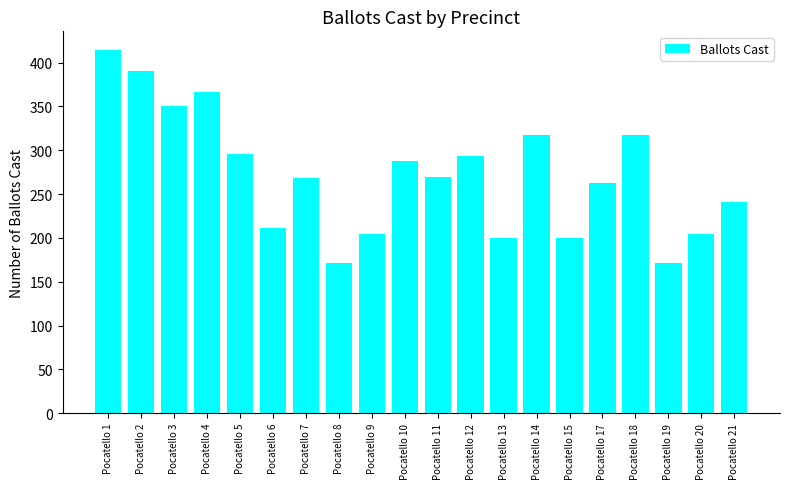

Approximately how many times larger is the value at Pocatello 5 compared to Pocatello 4?

0.8